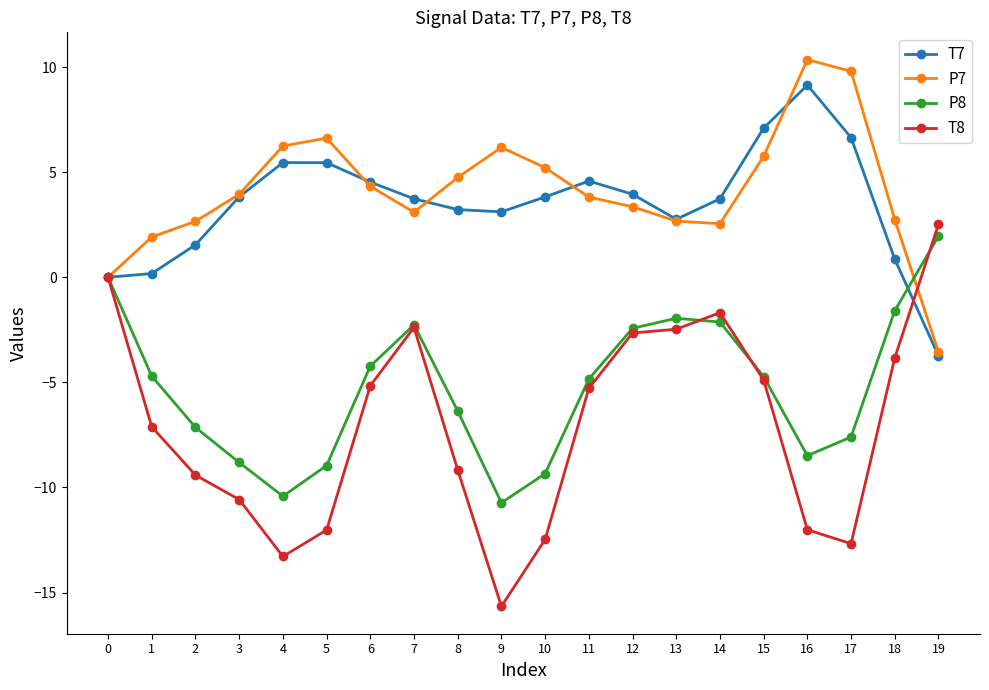

True or false: T7 has a value of 5.5 at 4.

True